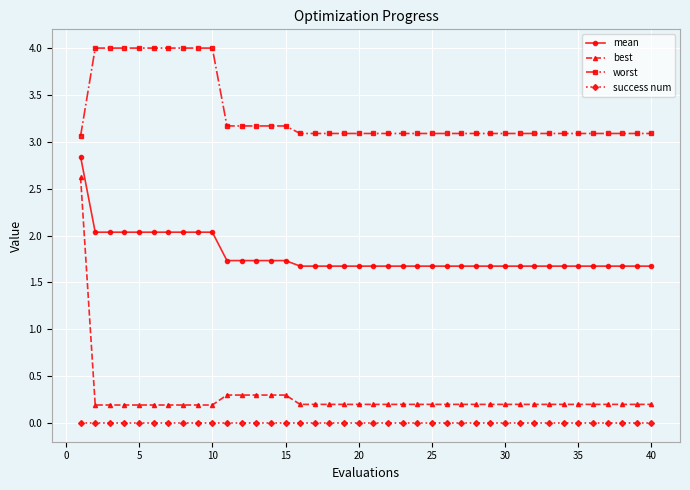

True or false: mean and best cross at least once.

False